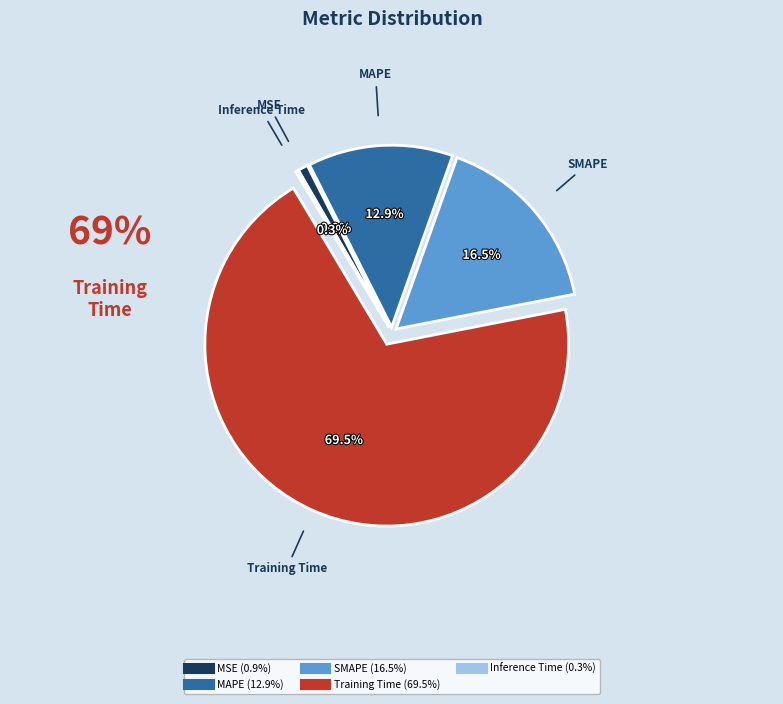

What percentage is the MAPE slice, to the nearest percent?

13%